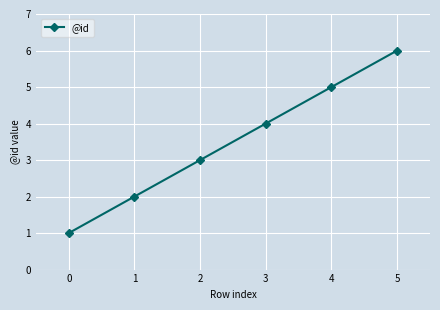

The value at 3 is 7. True or false?

False